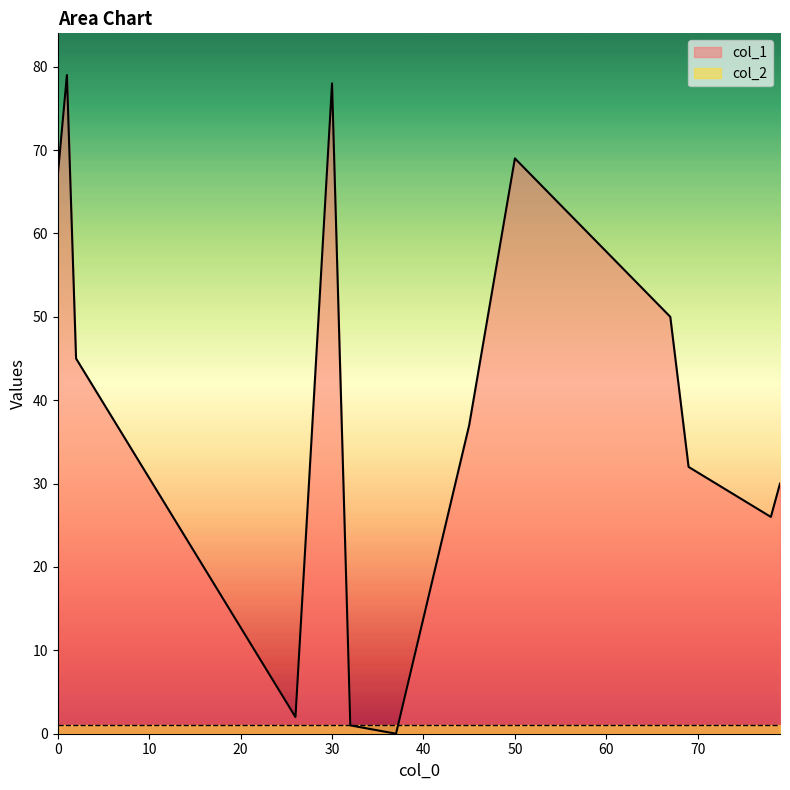

How many values in the col_1 series are below 37?

6